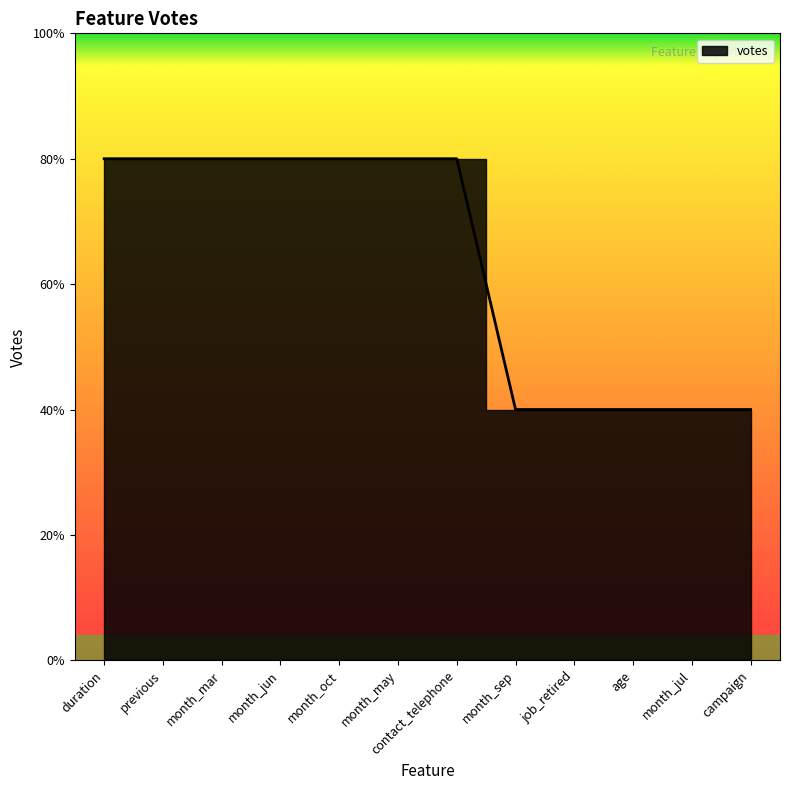

Which category has the lowest value across all series?

month_sep